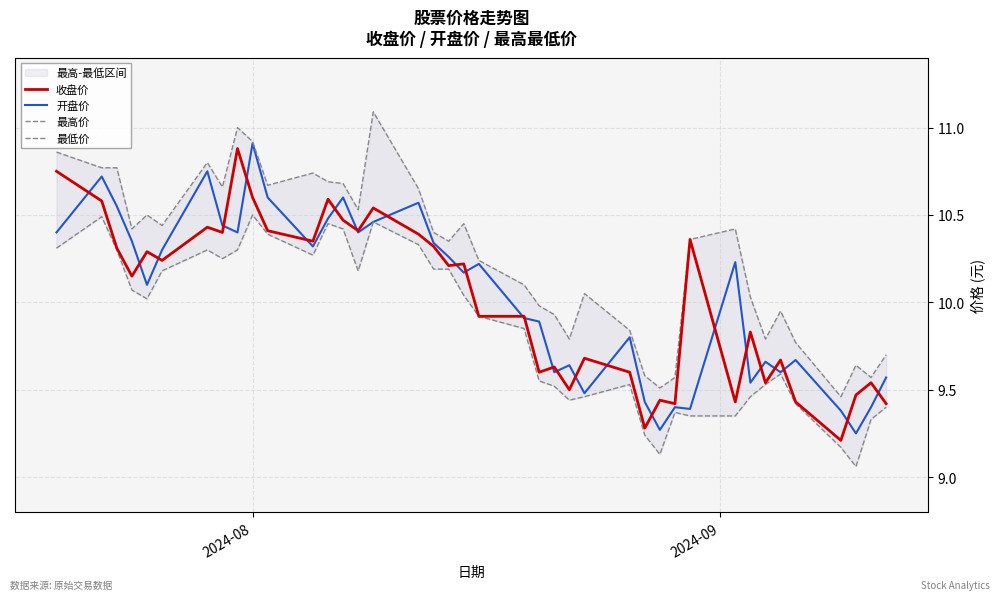

Reading left to right, what are all the values shown in this chart?

收盘价: 10.8	10.6	10.3	10.2	10.3	10.2	10.4	10.4	10.9	10.6	10.4	10.3	10.6	10.5	10.4	10.5	10.4	10.3	10.2	10.2	9.9	9.9	9.6	9.6	9.5	9.7	9.6	9.3	9.4	9.4	10.4	9.4	9.8	9.5	9.7	9.4	9.2	9.5	9.5	9.4
开盘价: 10.4	10.7	10.6	10.3	10.1	10.3	10.8	10.4	10.4	10.9	10.6	10.3	10.5	10.6	10.4	10.5	10.6	10.3	10.3	10.2	10.2	9.9	9.9	9.6	9.6	9.5	9.8	9.4	9.3	9.4	9.4	10.2	9.5	9.7	9.6	9.7	9.4	9.2	9.4	9.6
最高价: 10.9	10.8	10.8	10.4	10.5	10.4	10.8	10.7	11.0	10.9	10.7	10.7	10.7	10.7	10.5	11.1	10.7	10.4	10.3	10.4	10.2	10.1	10.0	9.9	9.8	10.1	9.8	9.6	9.5	9.6	10.4	10.4	10.0	9.8	9.9	9.8	9.5	9.6	9.6	9.7
最低价: 10.3	10.5	10.3	10.1	10.0	10.2	10.3	10.2	10.3	10.5	10.4	10.3	10.4	10.4	10.2	10.5	10.3	10.2	10.2	10.0	9.9	9.8	9.6	9.5	9.4	9.5	9.5	9.2	9.1	9.4	9.3	9.3	9.5	9.5	9.6	9.4	9.2	9.1	9.3	9.4